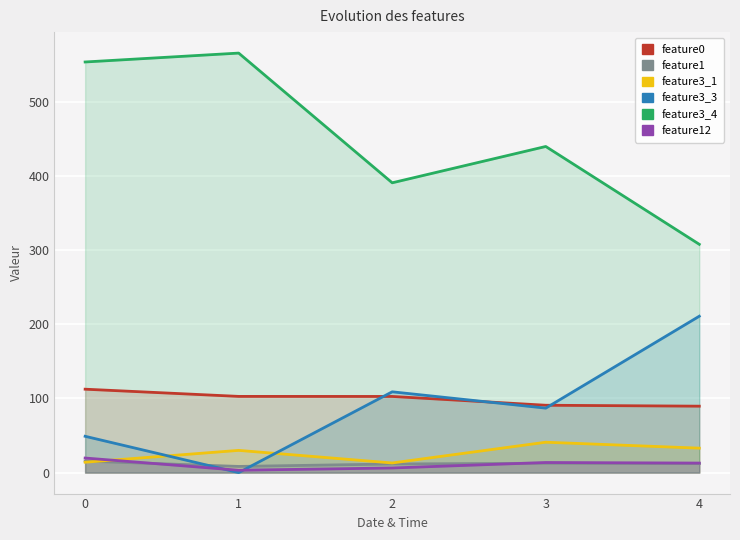

At which category does the chart reach its minimum across all series?

1